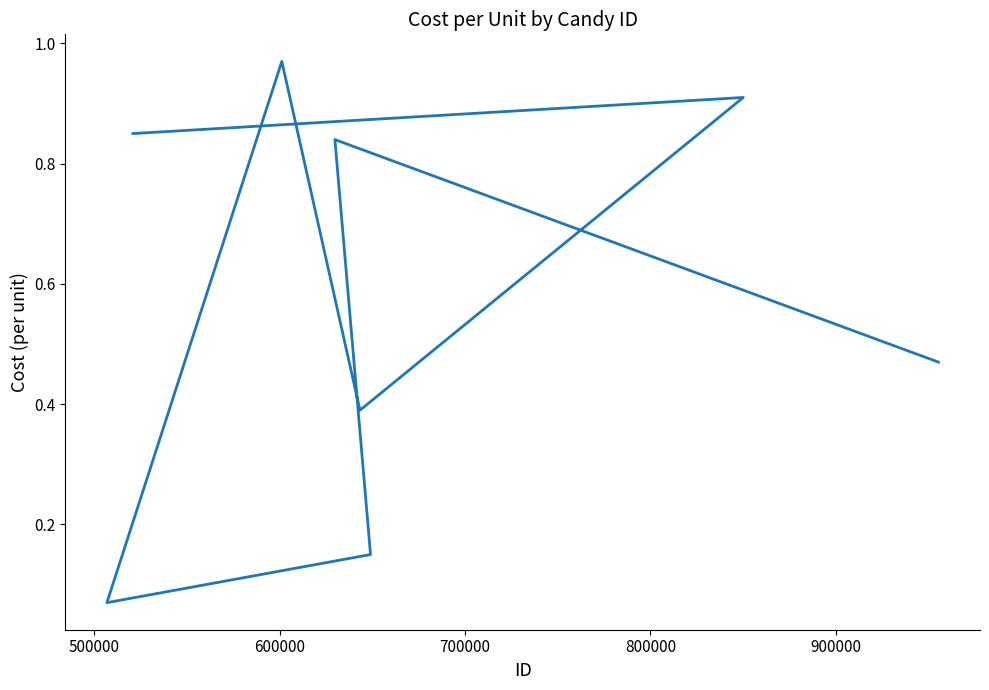

Reading left to right, extract all data points from this chart.

0.5	0.8	0.1	0.1	1.0	0.4	0.9	0.8